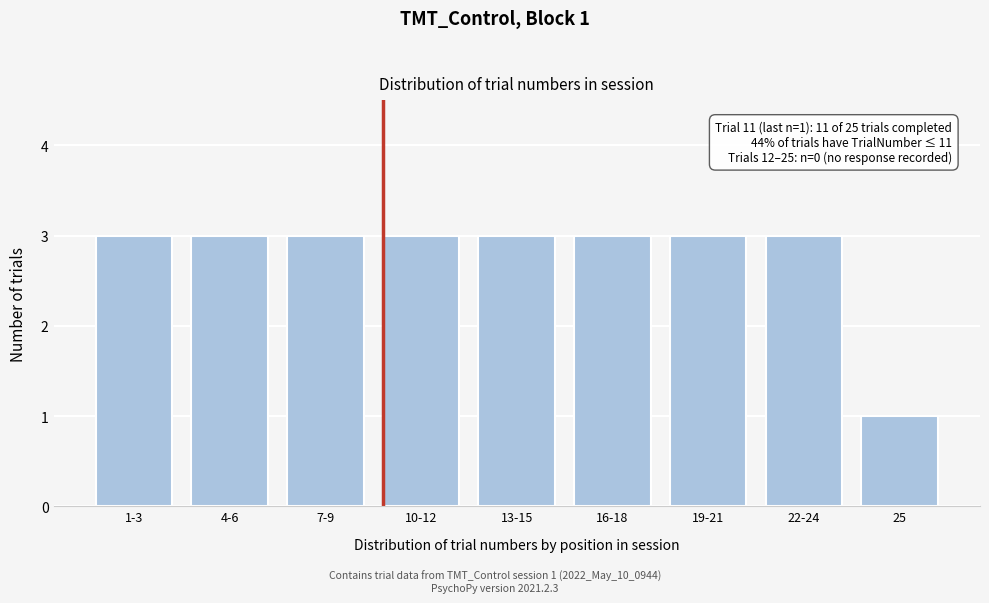

Reading right to left, what are all the values shown in this chart?

1	3	3	3	3	3	3	3	3